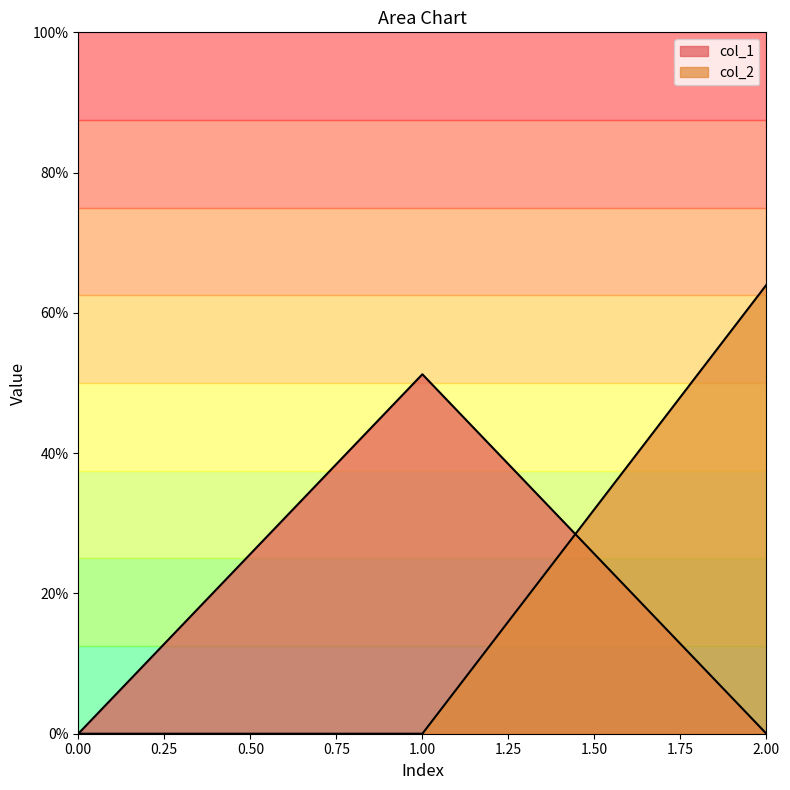

Rank the series at 0.0 from highest to lowest value.

col_1, col_2